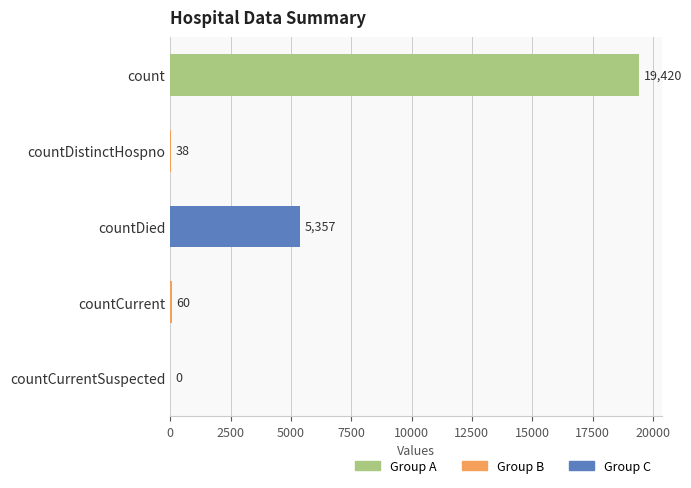

Is it true that the value at countDistinctHospno is 38?

True